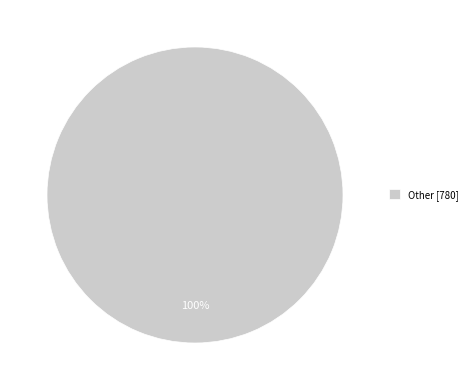

Rank the categories by value from highest to lowest.

Other [780]